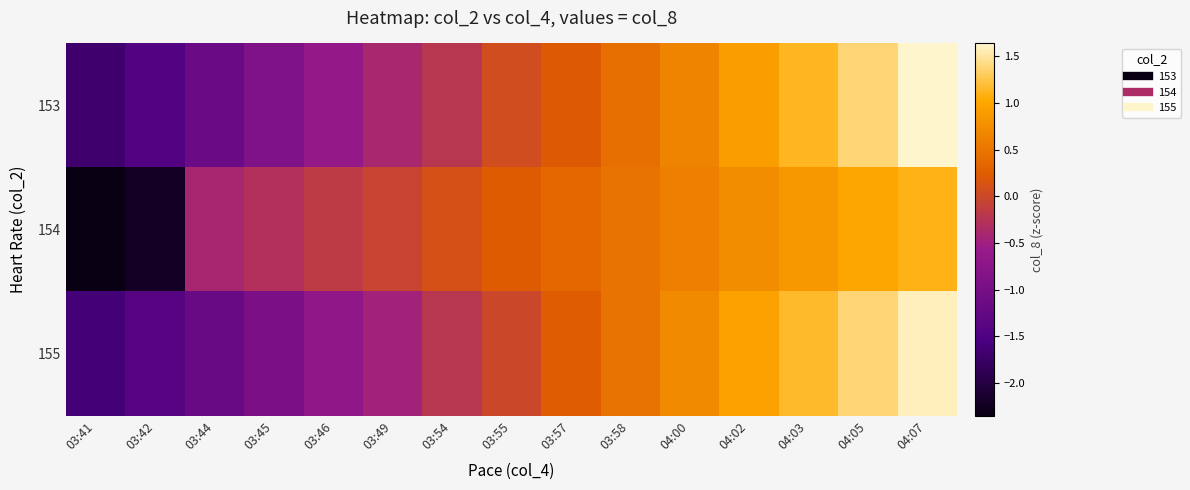

Reading left to right, transcribe all the data shown in this chart.

153: 03:41=-1.7	03:42=-1.4	03:44=-1.2	03:45=-0.9	03:46=-0.6	03:49=-0.4	03:54=-0.2	03:55=0.1	03:57=0.2	03:58=0.4	04:00=0.7	04:02=0.9	04:03=1.1	04:05=1.4	04:07=1.6
154: 03:41=-2.4	03:42=-2.2	03:44=-0.4	03:45=-0.3	03:46=-0.2	03:49=-0.0	03:54=0.1	03:55=0.2	03:57=0.4	03:58=0.5	04:00=0.6	04:02=0.7	04:03=0.9	04:05=1.0	04:07=1.1
155: 03:41=-1.6	03:42=-1.4	03:44=-1.2	03:45=-0.9	03:46=-0.7	03:49=-0.5	03:54=-0.2	03:55=-0.0	03:57=0.2	03:58=0.5	04:00=0.7	04:02=0.9	04:03=1.2	04:05=1.4	04:07=1.6